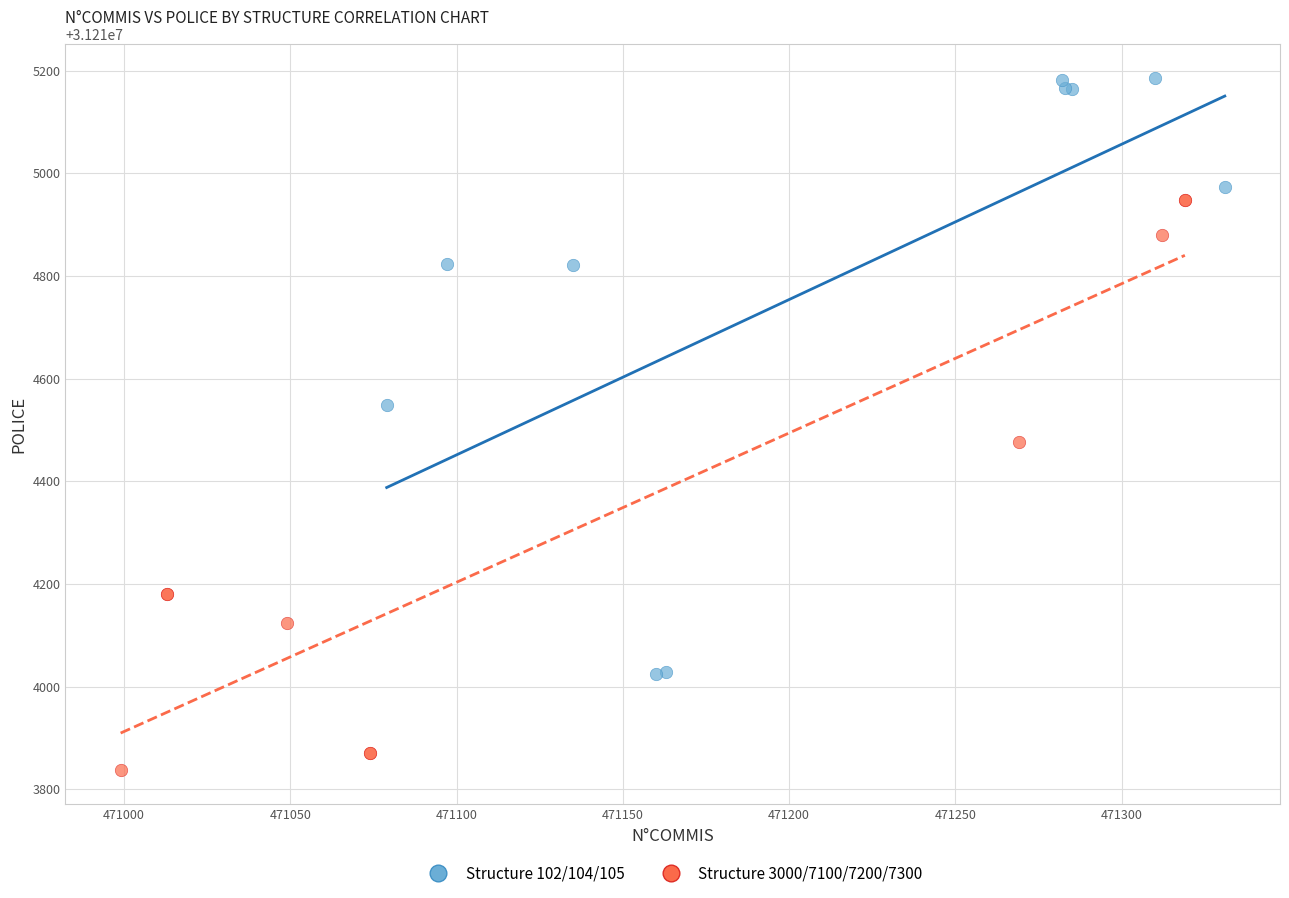

Which series contains the highest Y value?

Structure 102/104/105